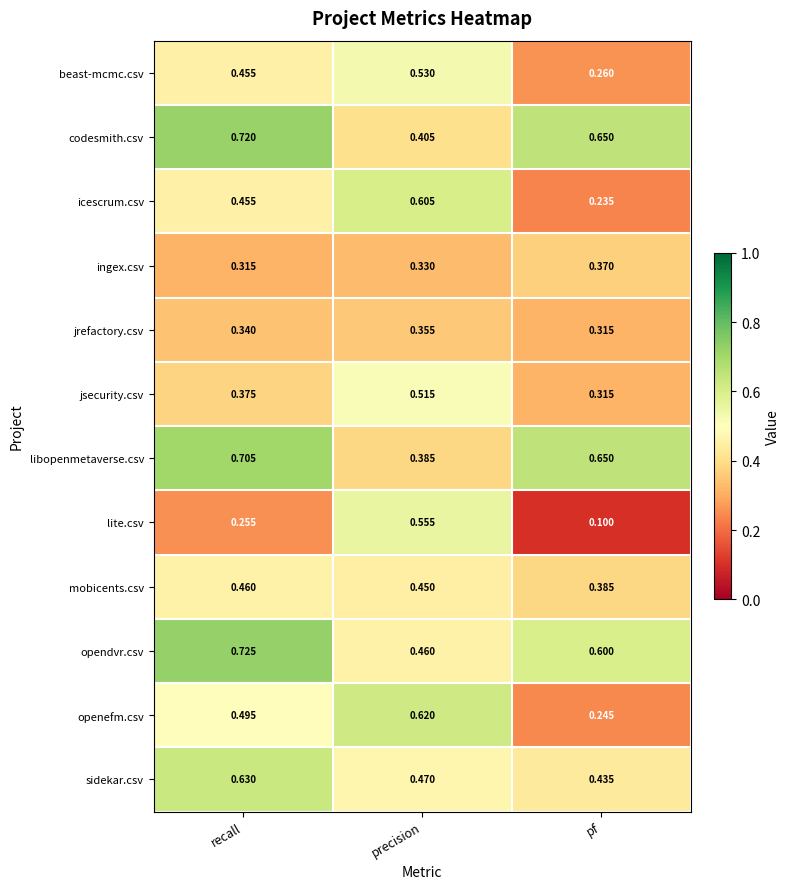

Rank the series at precision from lowest to highest value.

ingex.csv, jrefactory.csv, libopenmetaverse.csv, codesmith.csv, mobicents.csv, opendvr.csv, sidekar.csv, jsecurity.csv, beast-mcmc.csv, lite.csv, icescrum.csv, openefm.csv